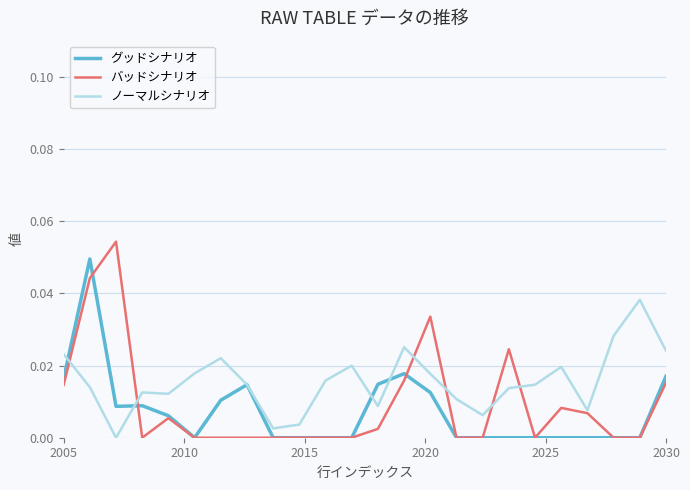

Rank the series by their maximum value, from lowest to highest.

ノーマルシナリオ, グッドシナリオ, バッドシナリオ